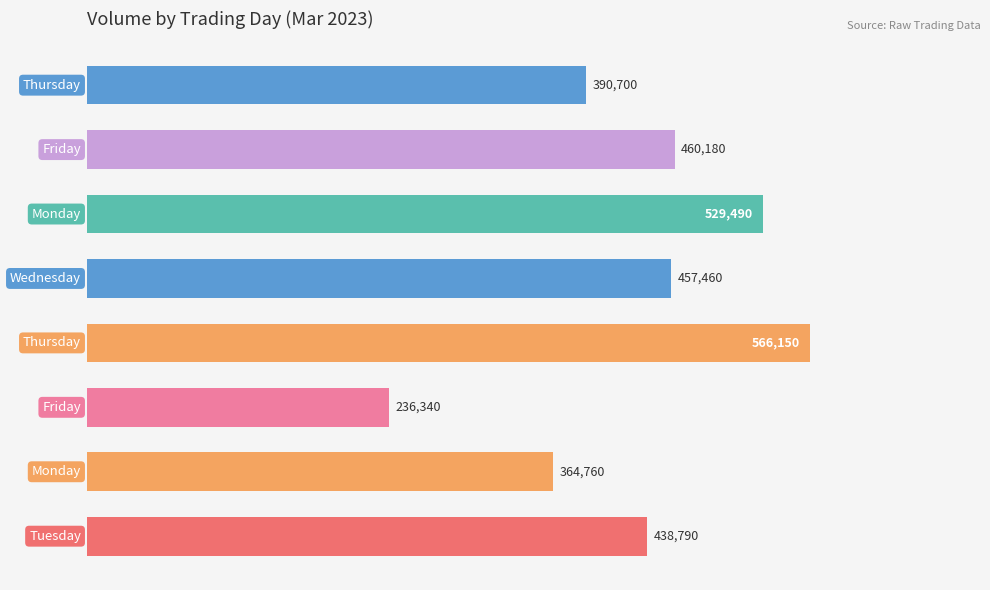

What is the greatest value displayed?

566150